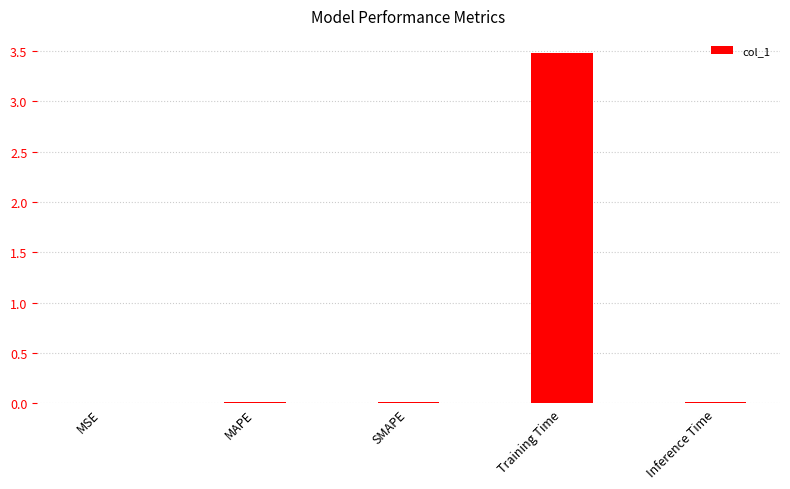

What is the average value?

0.7